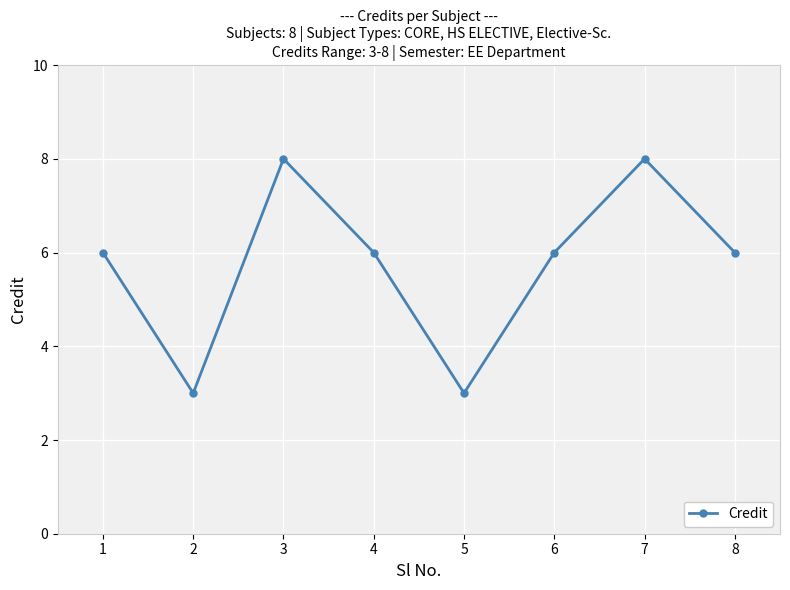

How many interior local valleys (lower than both neighbors) does the data have?

2